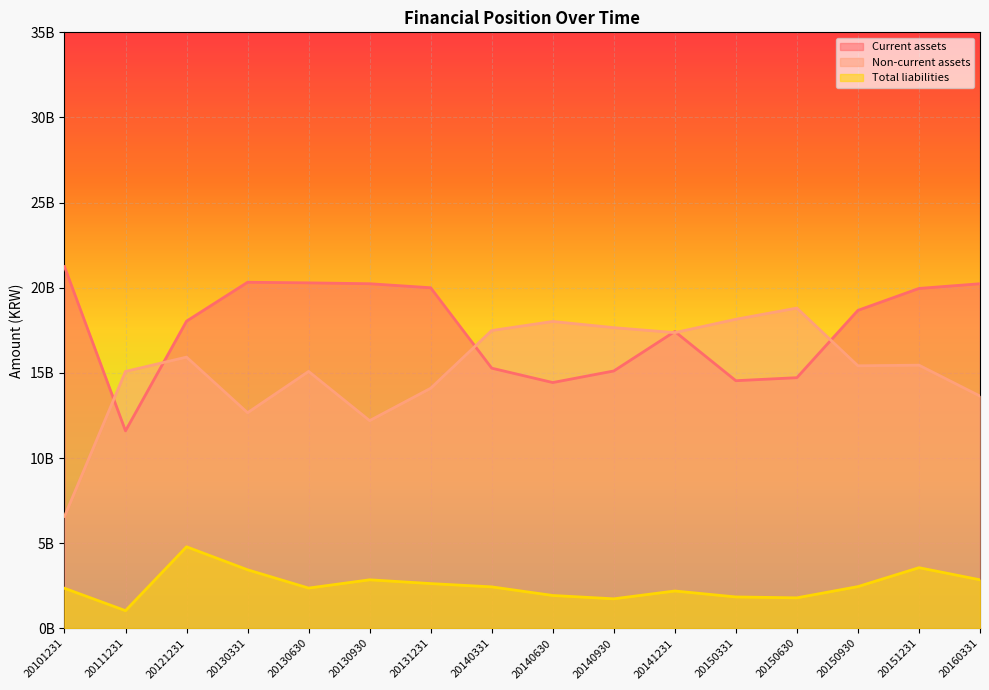

What is the average value of the Current assets series?

17631317730